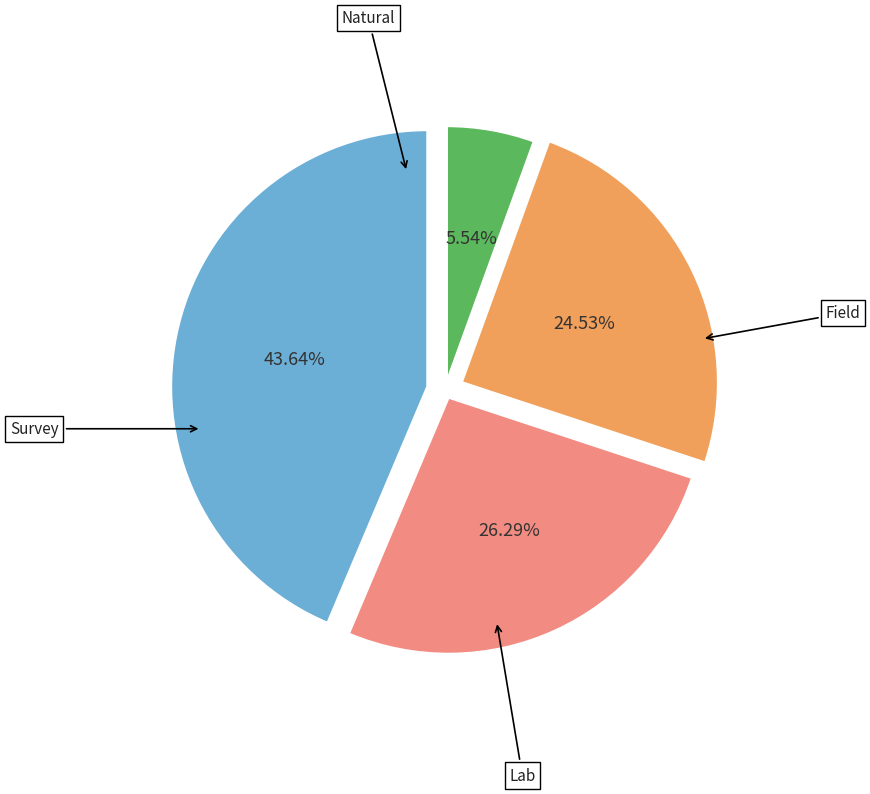

Is there any slice that represents more than half of the pie?

No